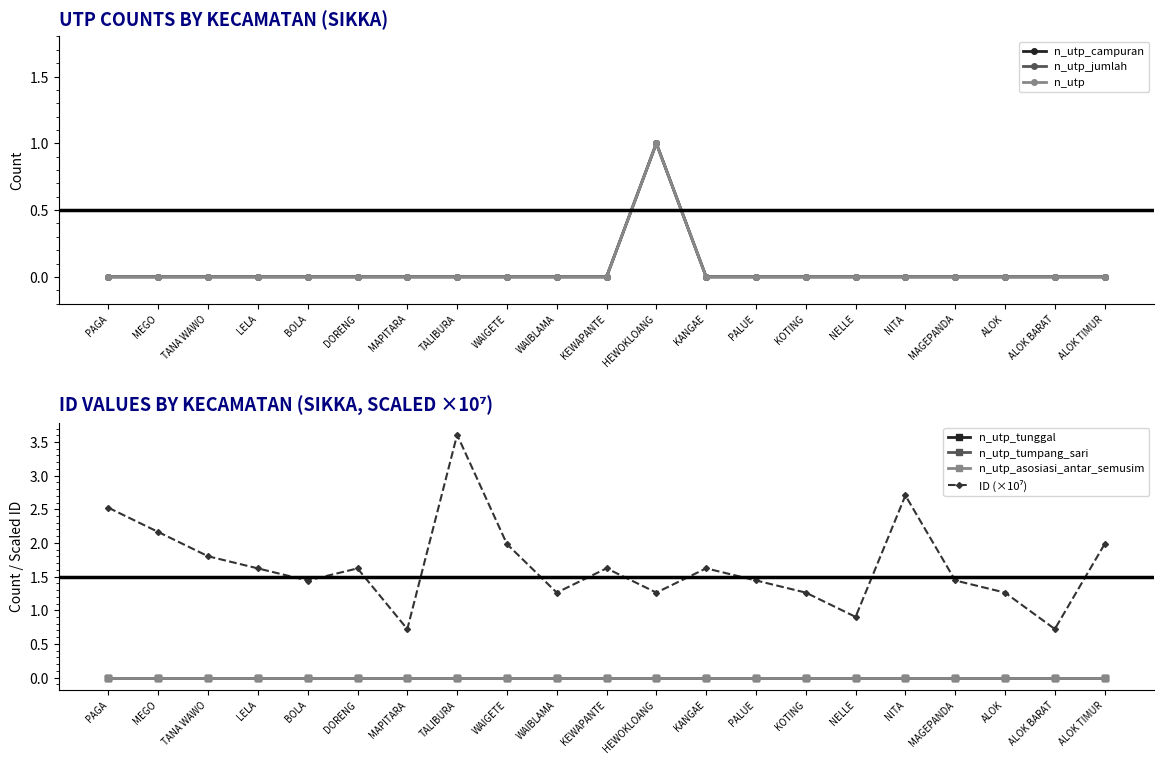

Rank the categories by n_utp value from highest to lowest.

HEWOKLOANG, PAGA, MEGO, TANA WAWO, LELA, BOLA, DORENG, MAPITARA, TALIBURA, WAIGETE, WAIBLAMA, KEWAPANTE, KANGAE, PALUE, KOTING, NELLE, NITA, MAGEPANDA, ALOK, ALOK BARAT, ALOK TIMUR